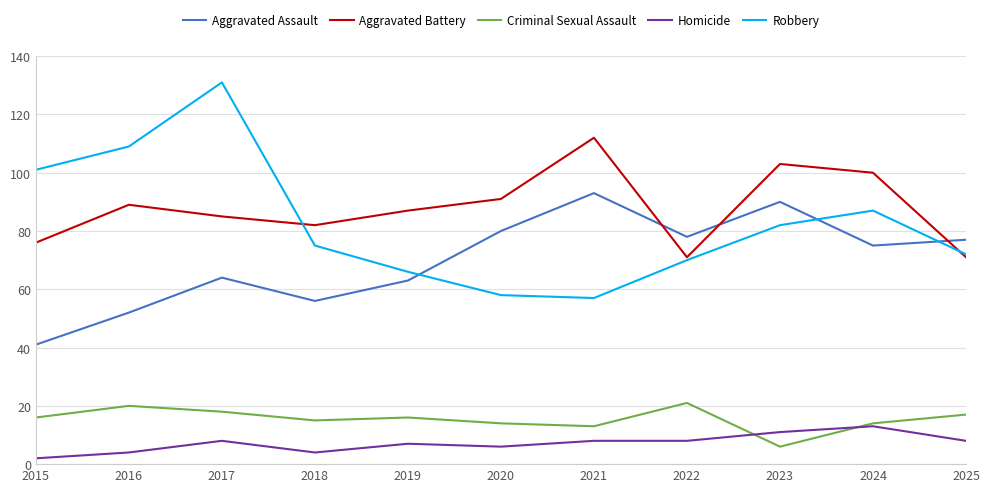

What is the approximate value of Aggravated Assault at 2025?

77